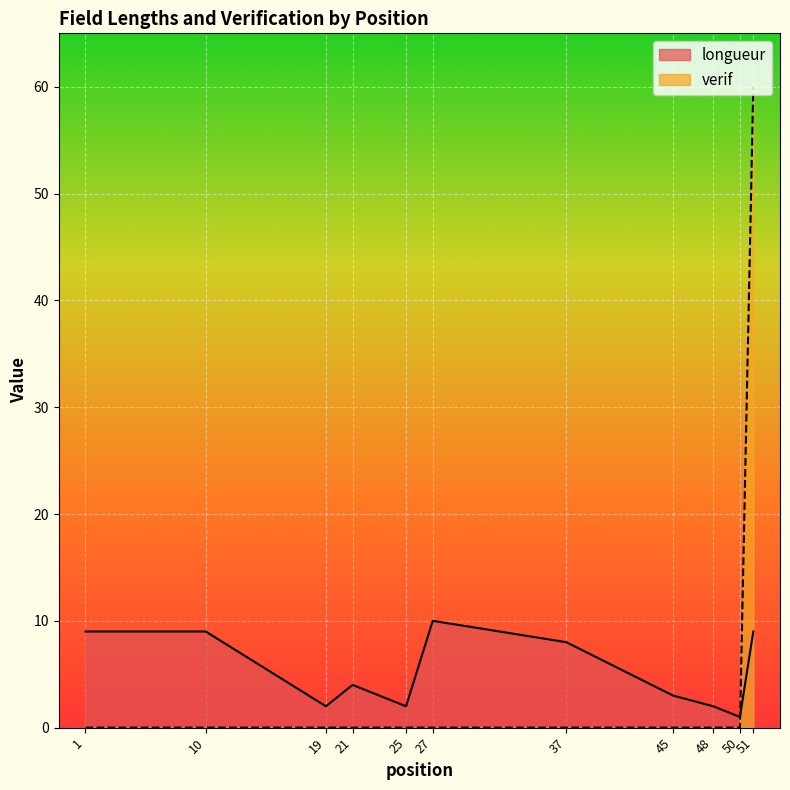

How many lines are shown in the chart?

2